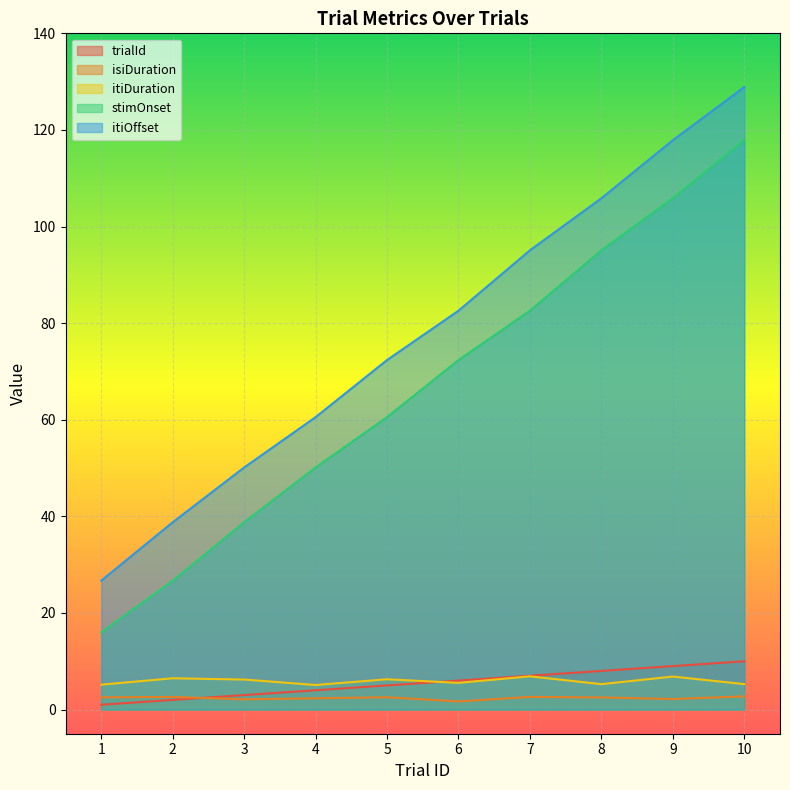

What is the spread (max minus min) of values at 7?

92.5